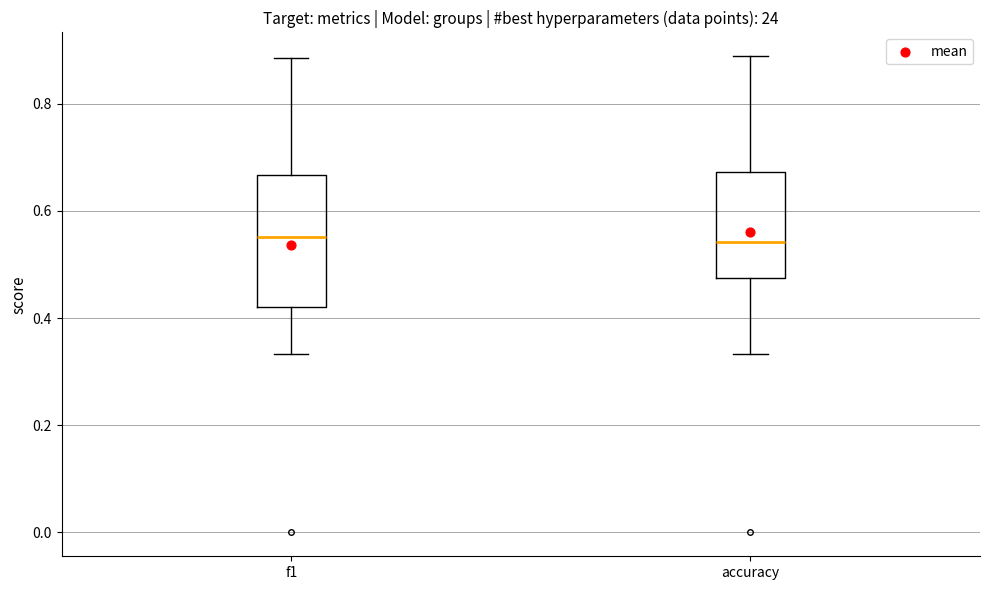

Where does the upper whisker of the box for f1 end on the y-axis? The values are not printed on the chart, so give them approximately, as read against the axis.

0.88